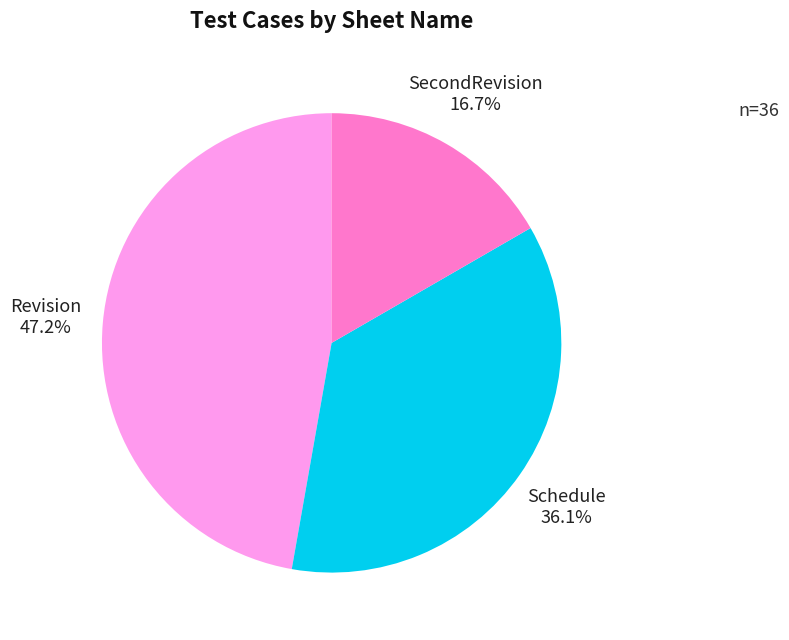

How many slices are in this pie chart?

3